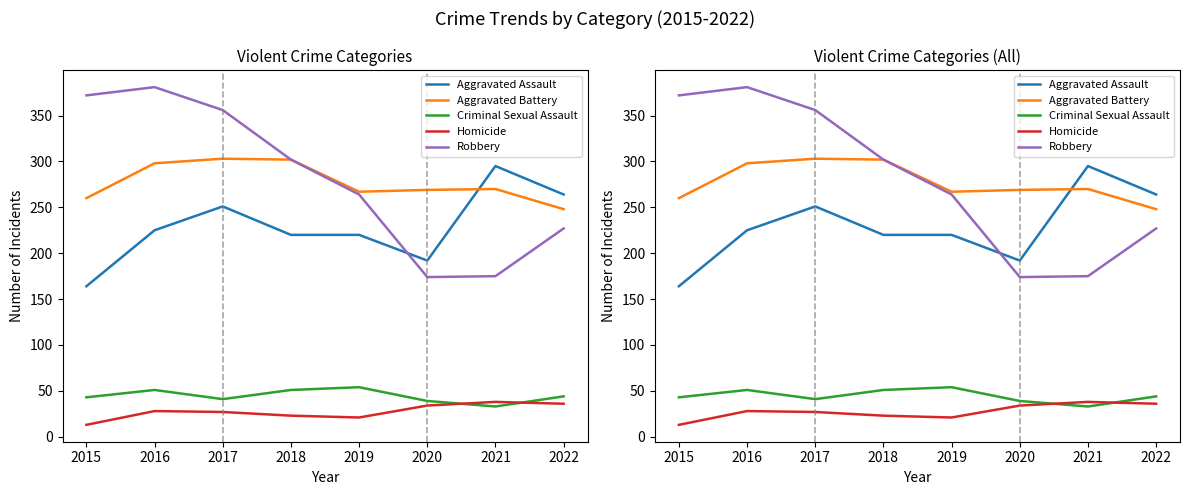

Reading left to right, list all the values displayed in this chart.

Aggravated Assault: 164	225	251	220	220	192	295	264
Aggravated Battery: 260	298	303	302	267	269	270	248
Criminal Sexual Assault: 43	51	41	51	54	39	33	44
Homicide: 13	28	27	23	21	34	38	36
Robbery: 372	381	356	302	264	174	175	227